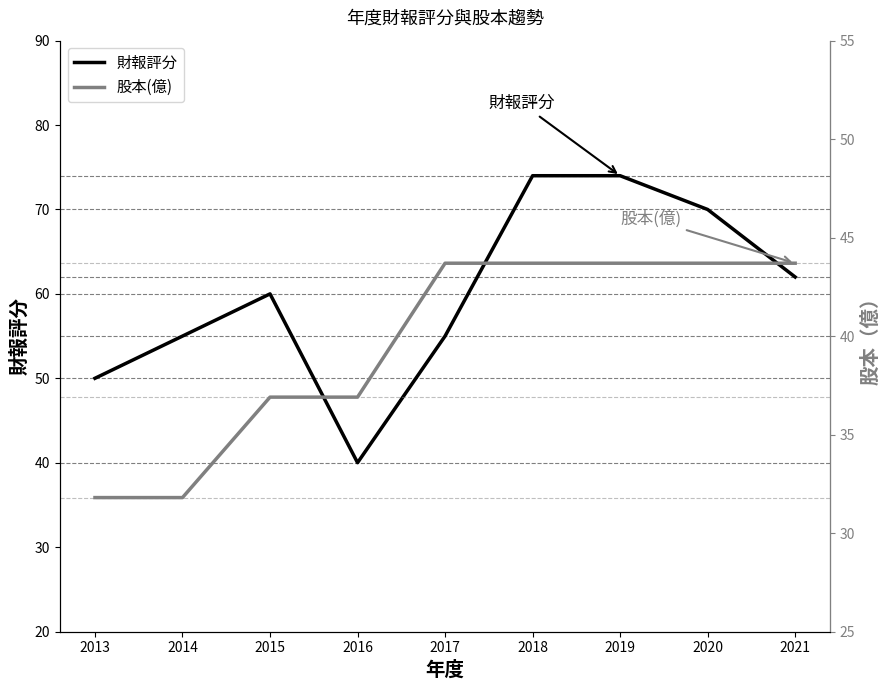

True or false: 股本(億) has a value of 43.7 at 2017.

True